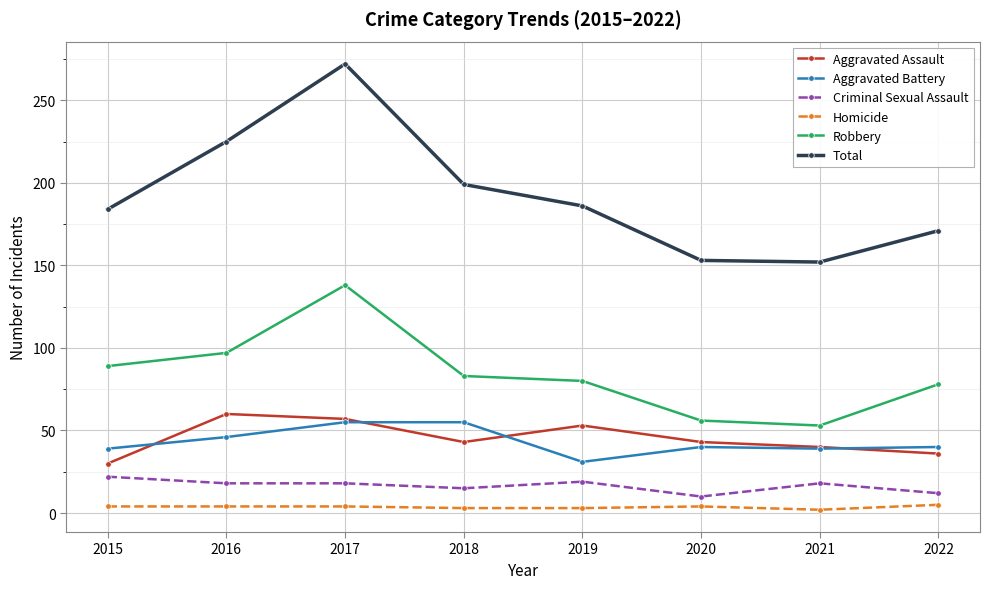

At which category is the sum across all series the highest?

2017